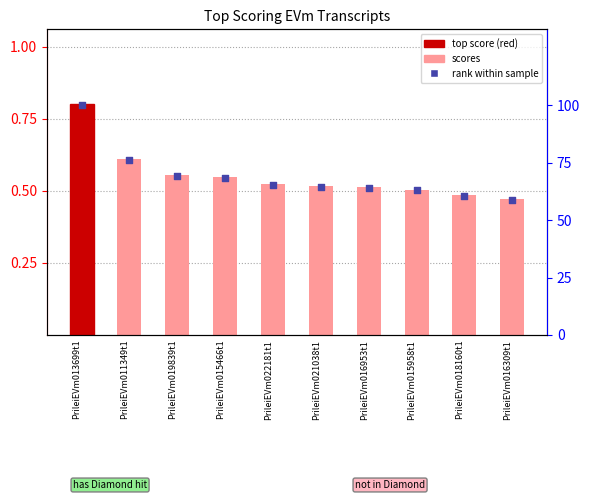

At how many categories does at least one series exceed 61?

8